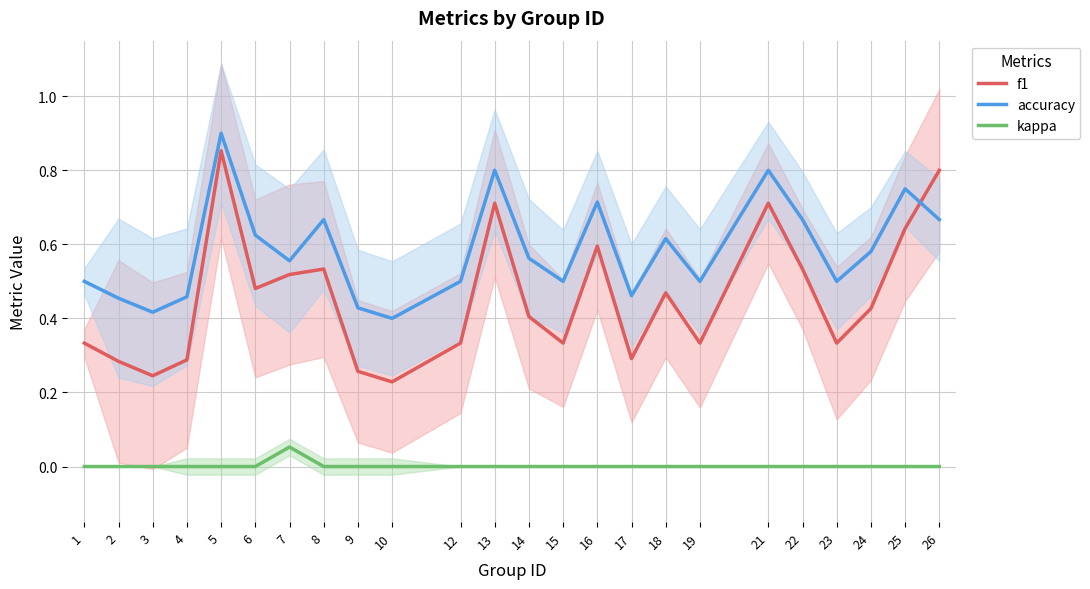

What is the average value of the f1 series?

0.5